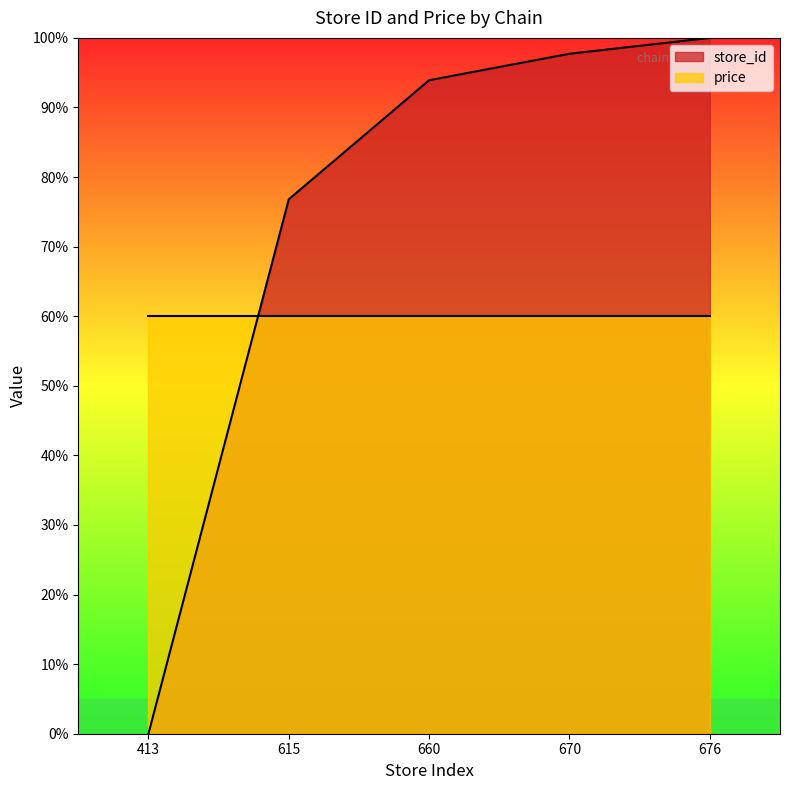

What is the change in value from 615 to 670?

+20.9